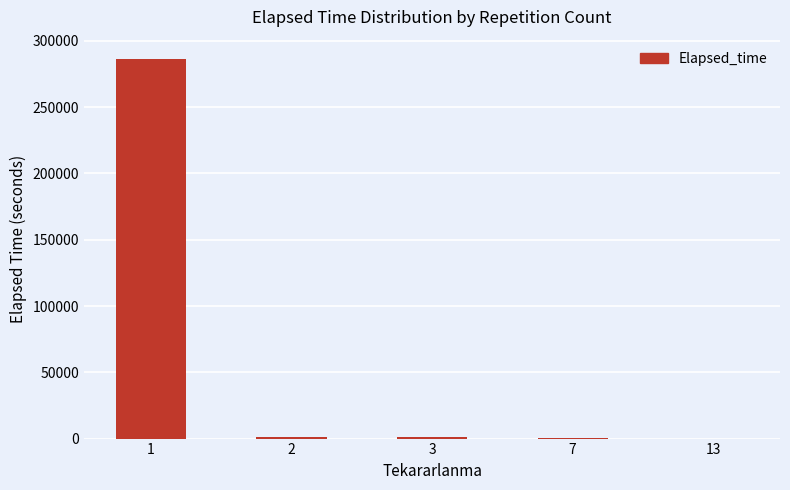

What is the approximate value at 3?

935